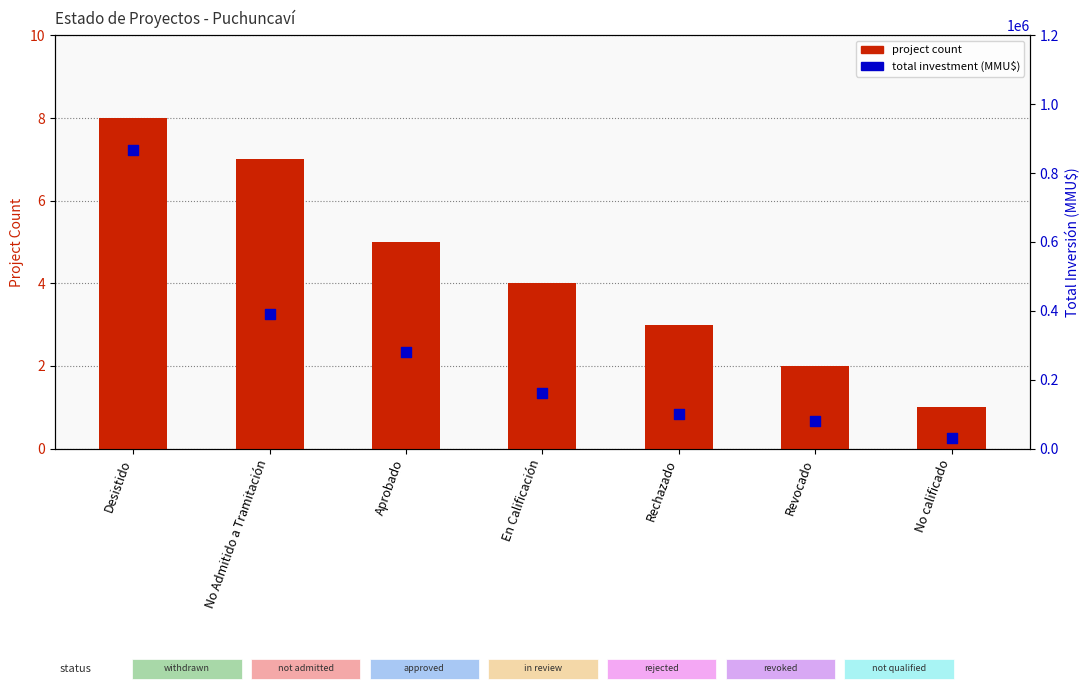

Which series contains the highest Y value?

total investment (MMU$)